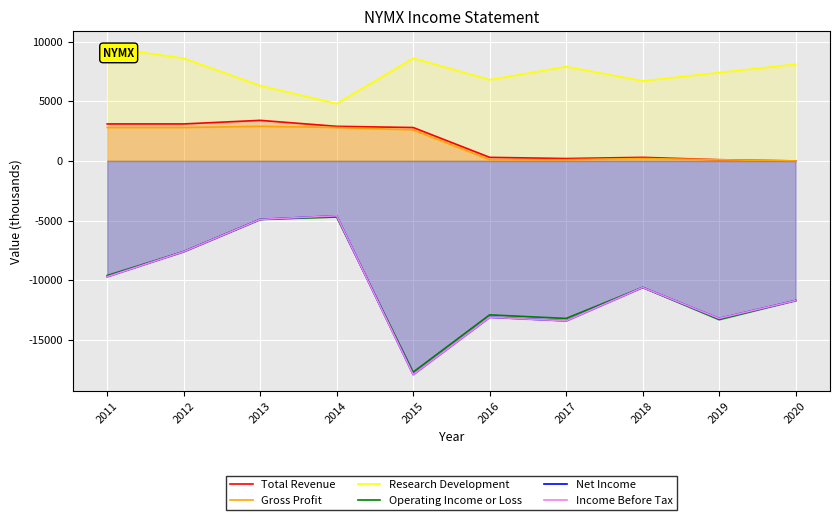

Does the chart display data point markers on the line(s)?

No